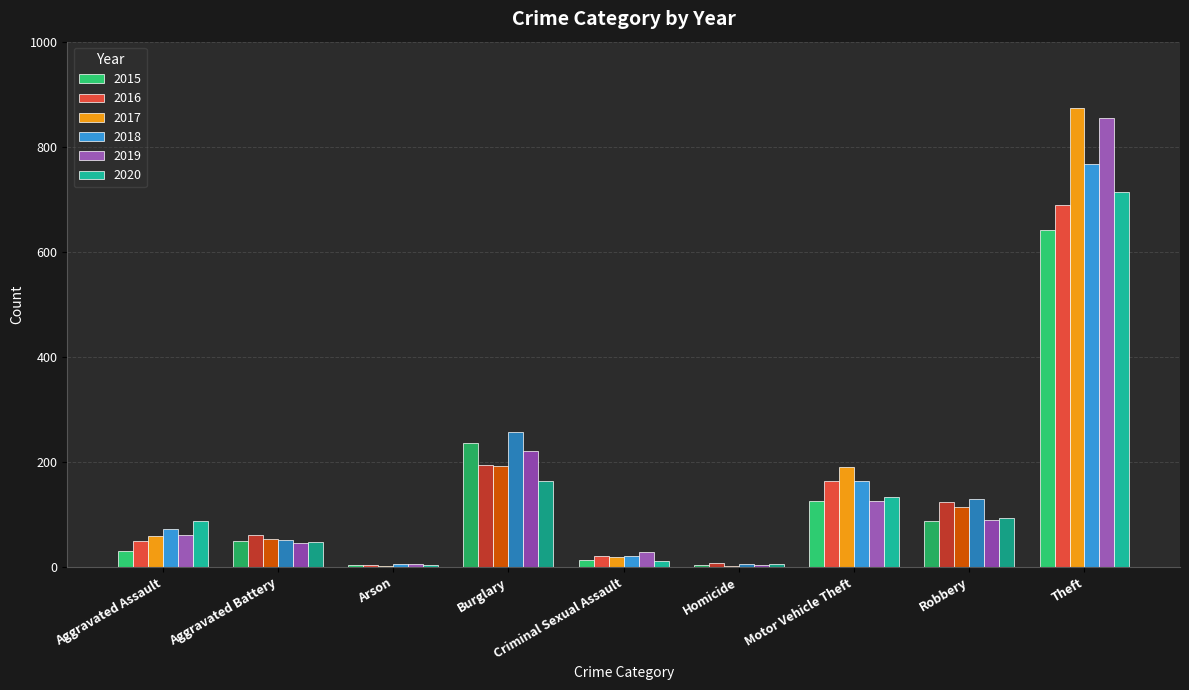

What is the sum of the 2015 values at Robbery and Motor Vehicle Theft?

212